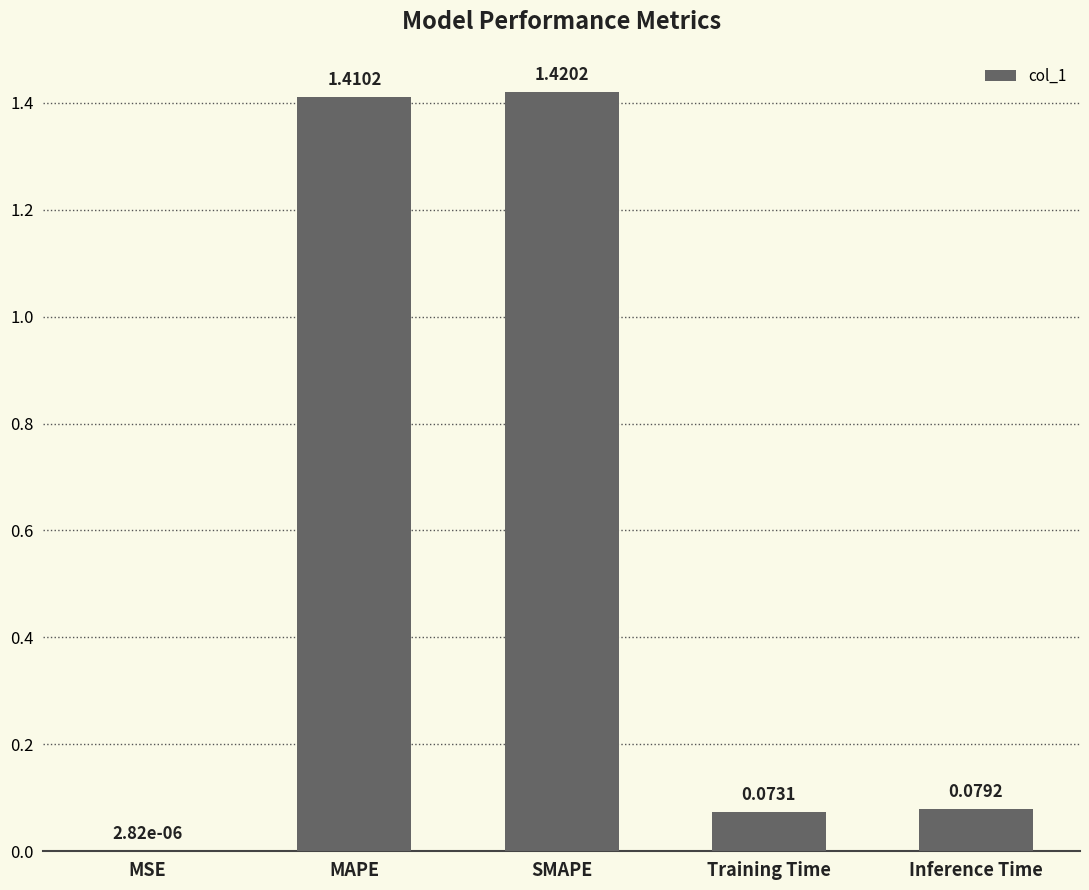

What is the average value?

0.6